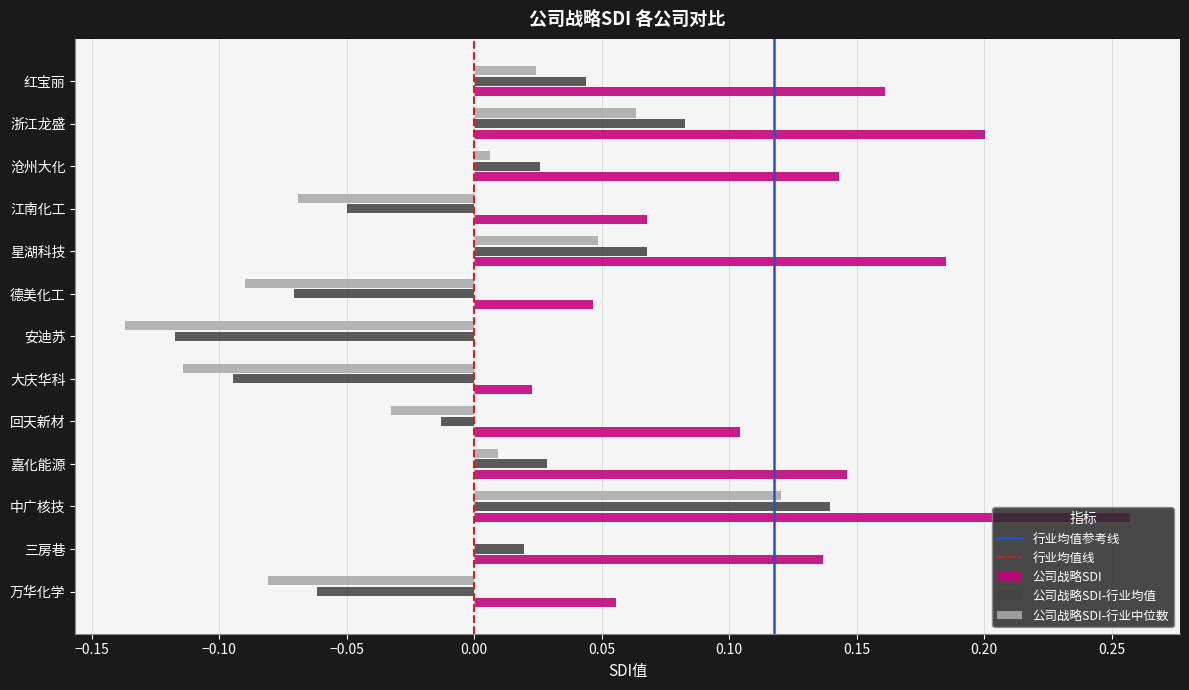

The value of 公司战略SDI-行业均值 at 星湖科技 is 0.1. True or false?

True